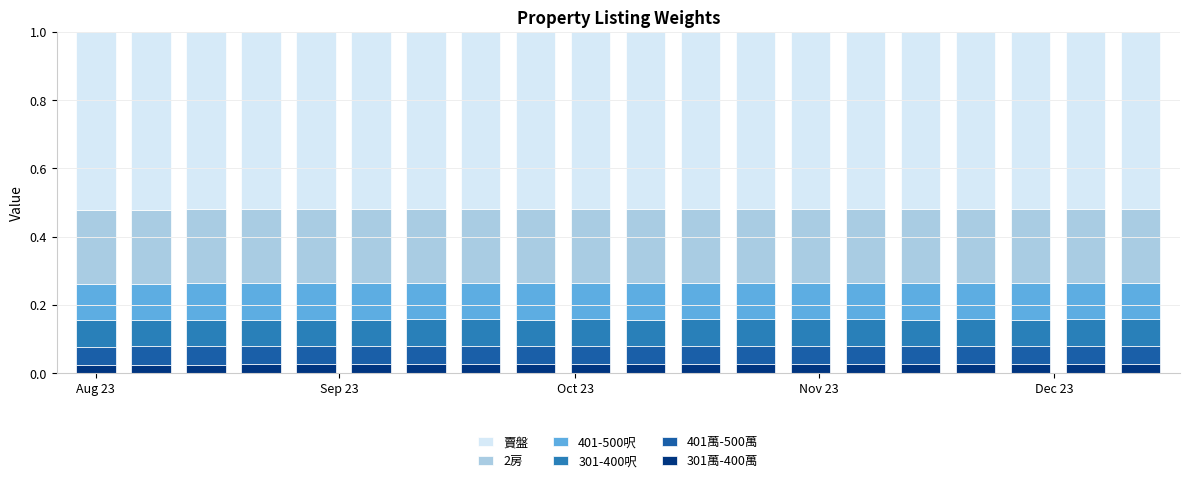

Count the 301萬-400萬 values in the range 0 to 1.

20